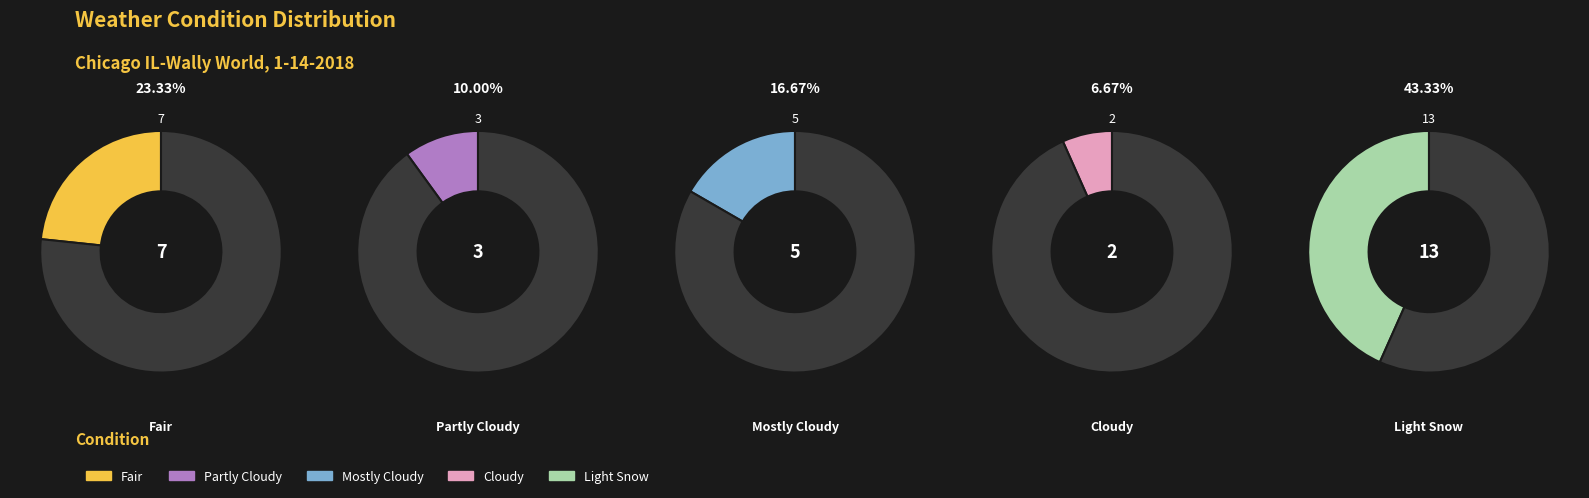

How many segments does this pie chart have?

5